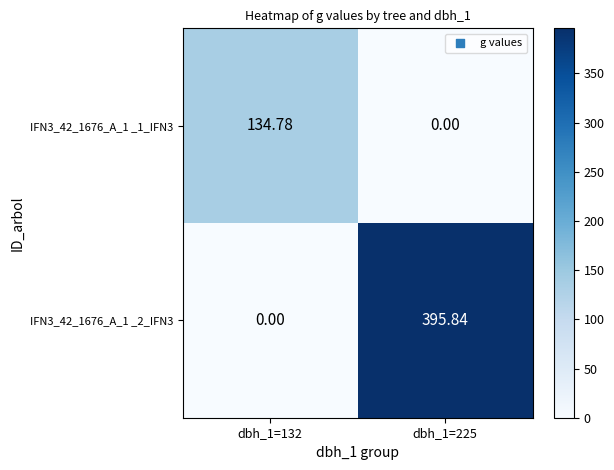

Is the value of IFN3_42_1676_A_1 _2_IFN3 at dbh_1=225 greater than the value of IFN3_42_1676_A_1 _1_IFN3 at dbh_1=132?

Yes